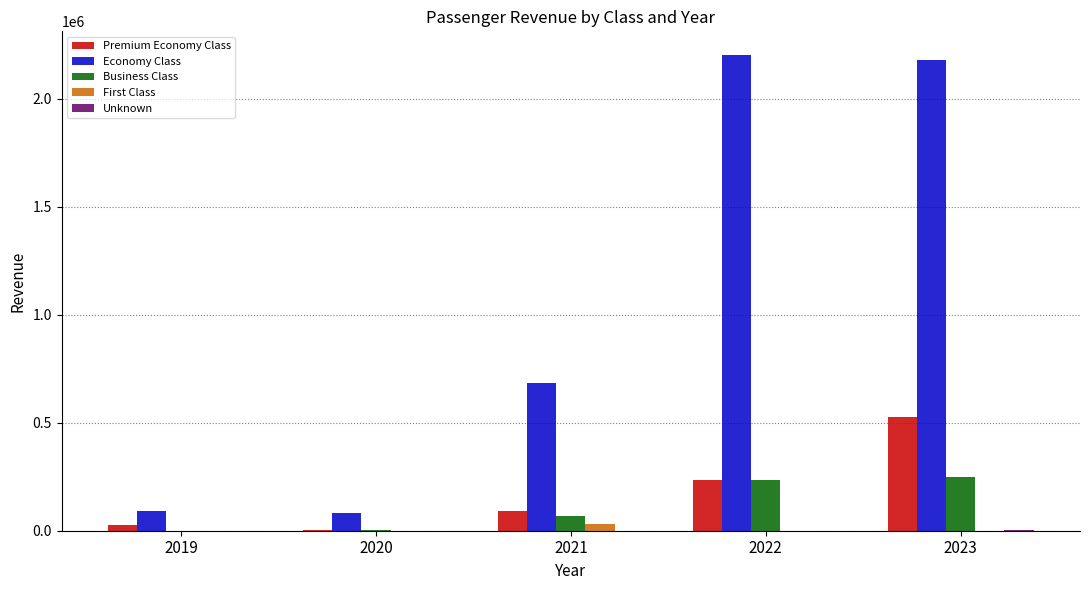

What is the maximum value shown in the chart?

2202670.5